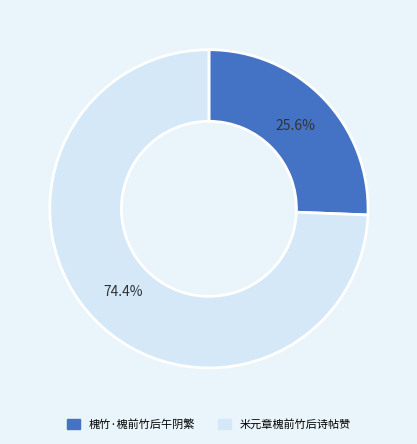

To the nearest percent, what is the difference between the largest and smallest slice percentages?

49%